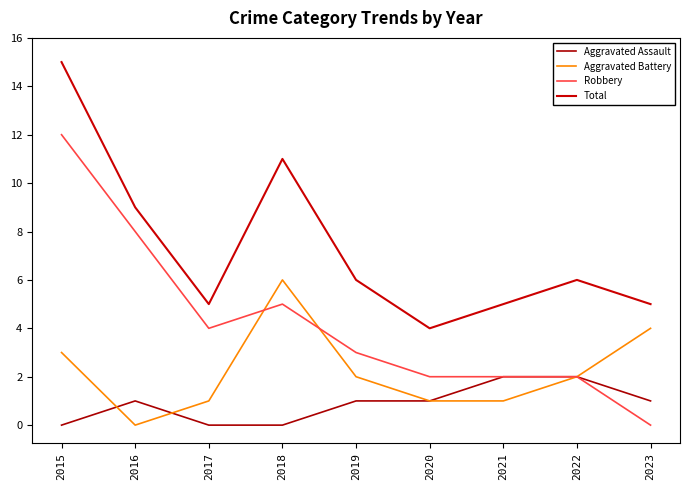

List the series in order of their overall mean, highest first.

Total, Robbery, Aggravated Battery, Aggravated Assault